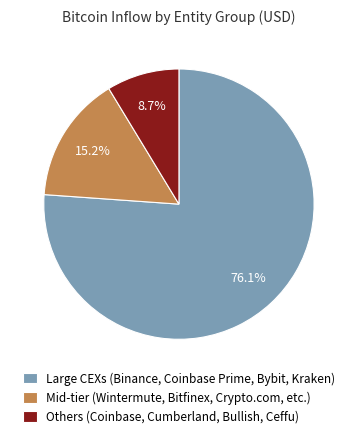

What is the largest slice in the pie chart?

Large CEXs (Binance, Coinbase Prime, Bybit, Kraken)